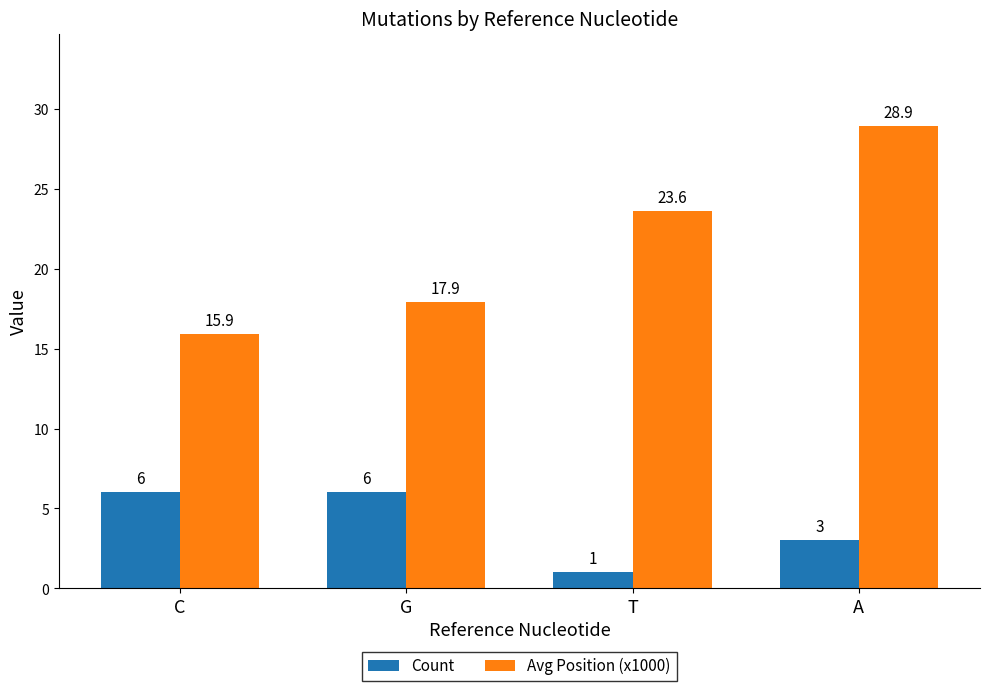

Reading left to right, transcribe all the data shown in this chart.

Count: 6.0	6.0	1.0	3.0
Avg Position (x1000): 15.9	17.9	23.6	28.9